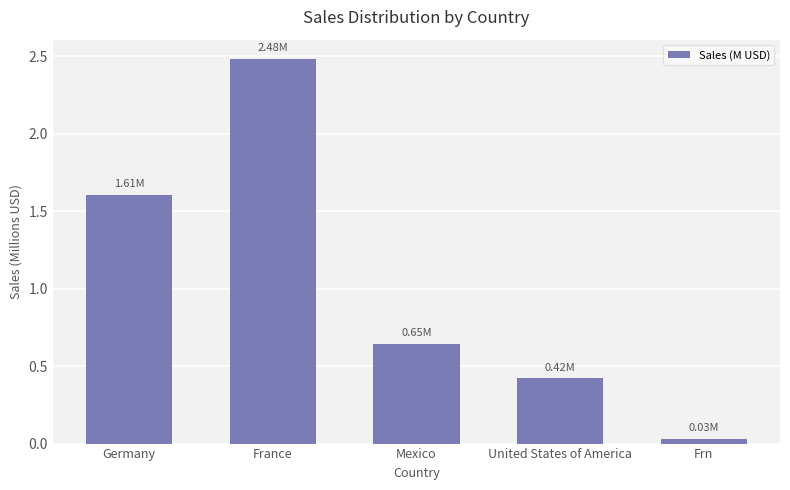

What is the difference between the maximum and minimum values?

2.5